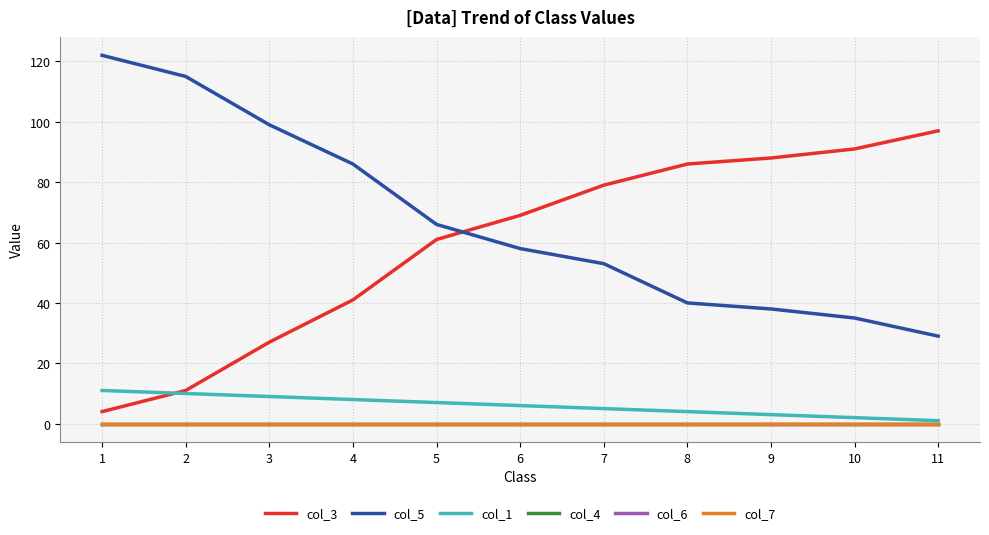

Which has a higher value, 4 or 1?

4